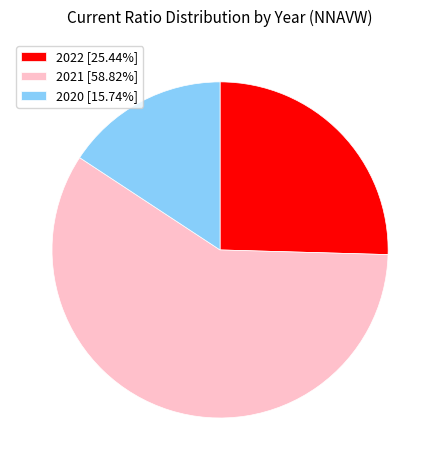

Is the sum of 2022 [25.44%] and 2021 [58.82%] greater than half?

Yes